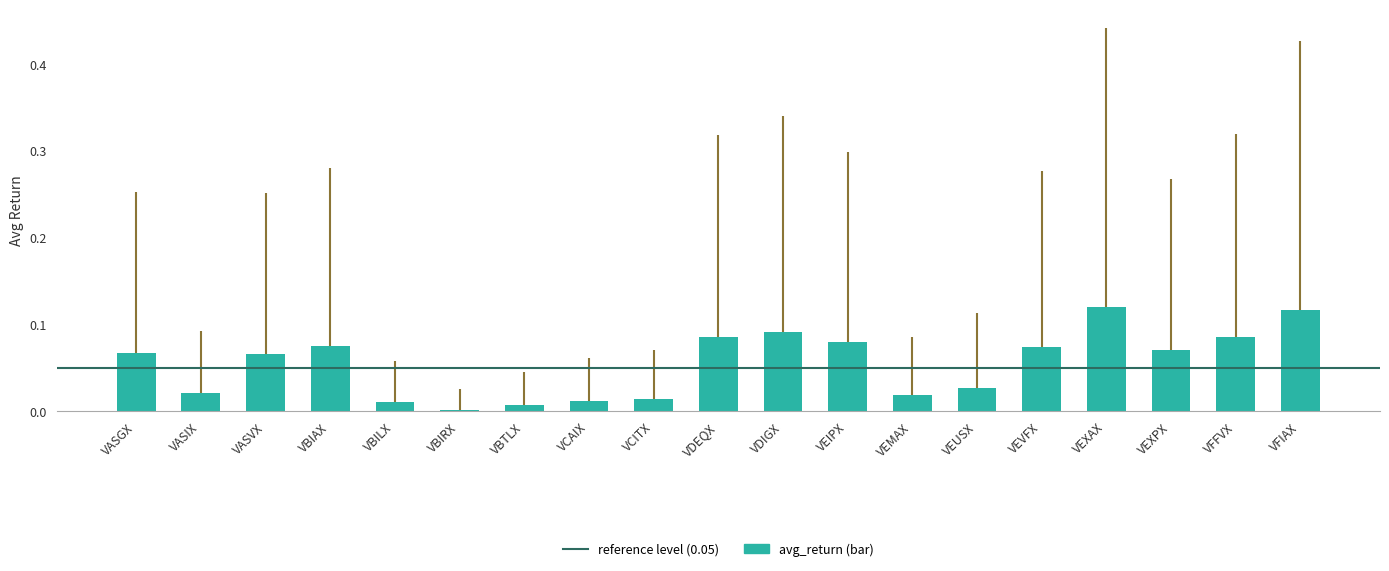

Between VBIRX and VDEQX, which is larger?

VDEQX